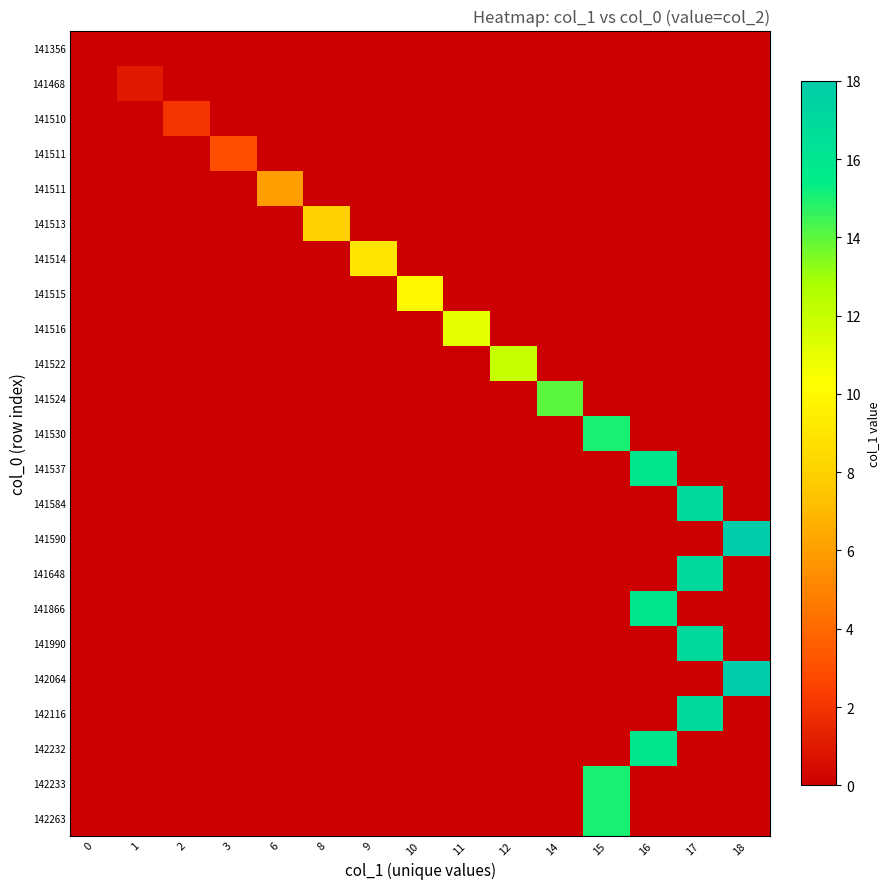

Which has a higher value, 1 or 9?

9